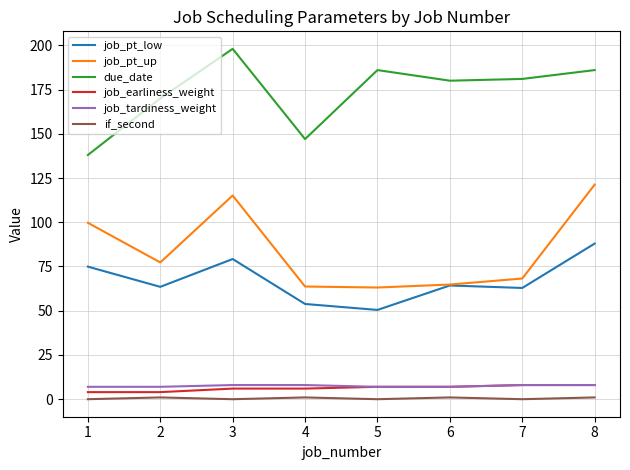

Which series changed the most between 6 and 8?

job_pt_up